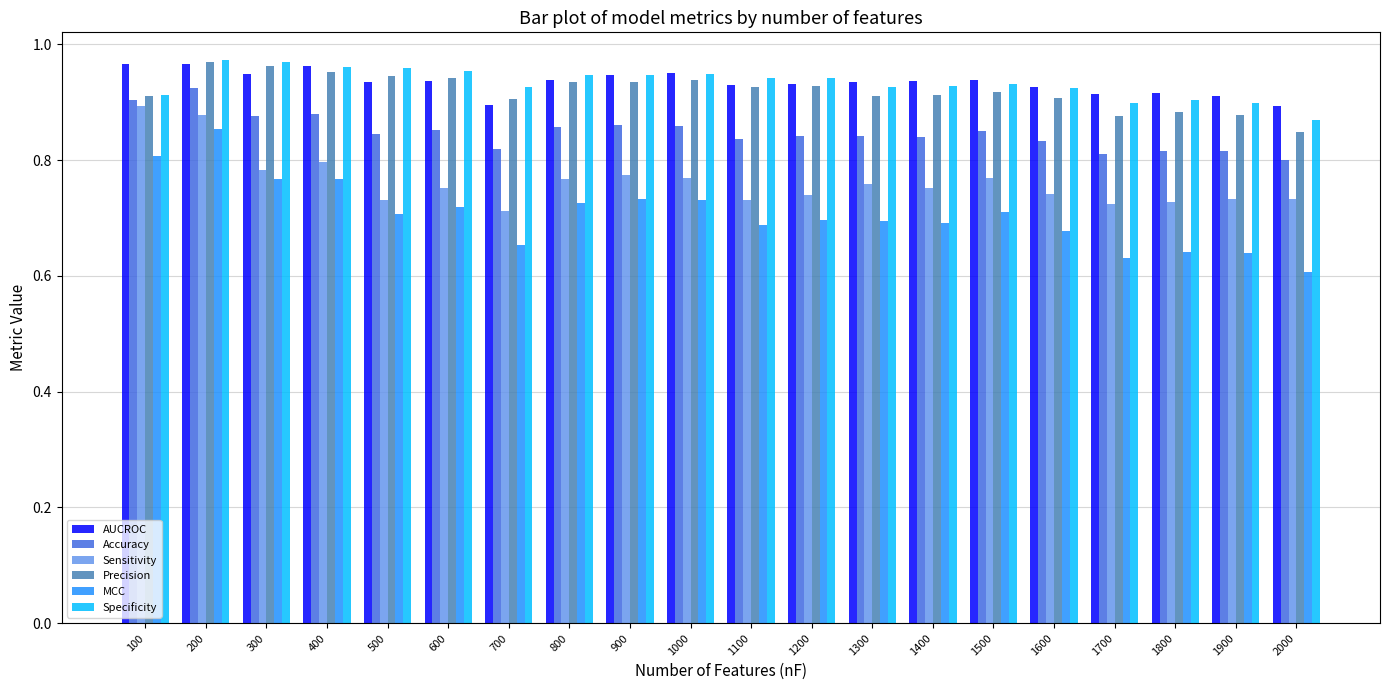

True or false: MCC has a value of 0.7 at 1600.

True